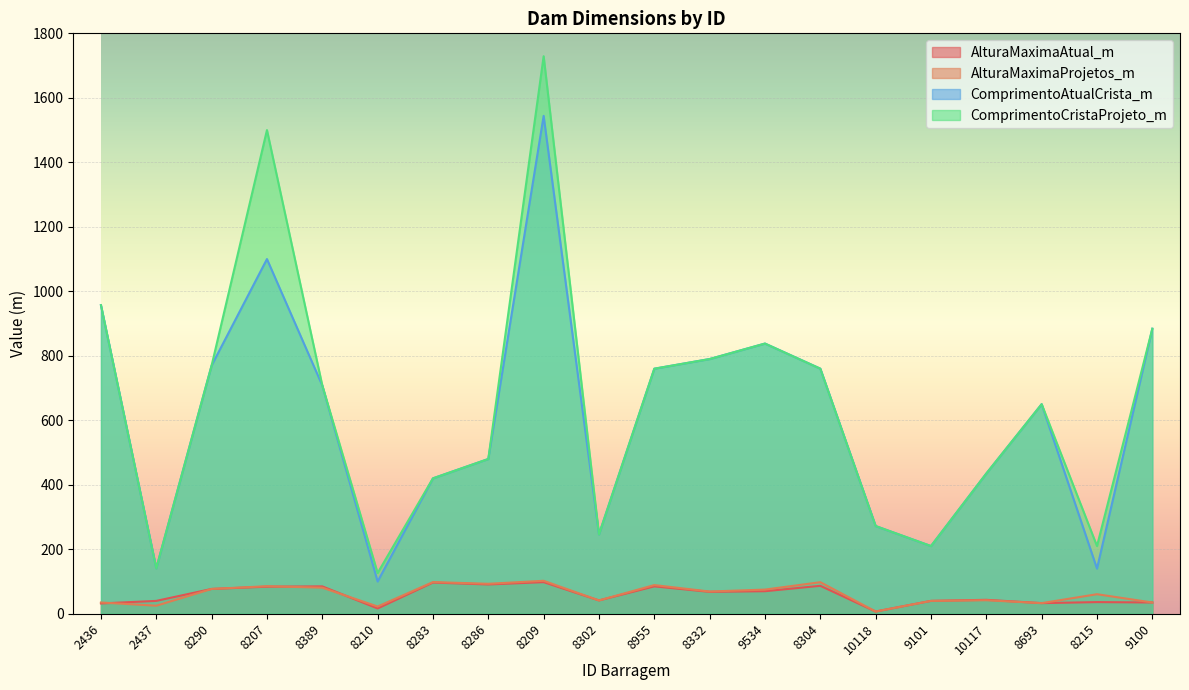

What position from the right is 8209?

12